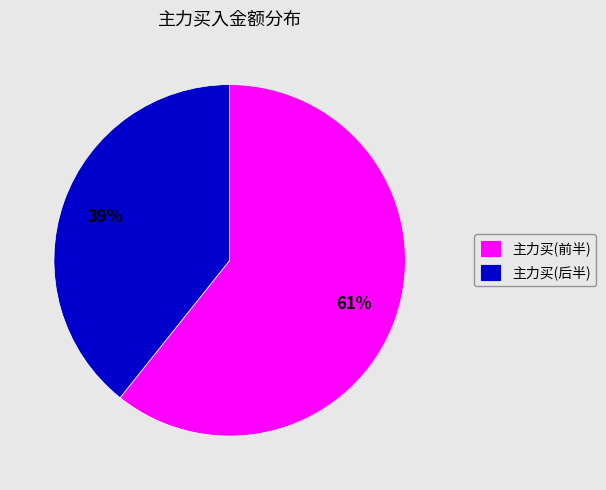

To the nearest percent, what percentage of the pie is 主力买(后半)?

39%